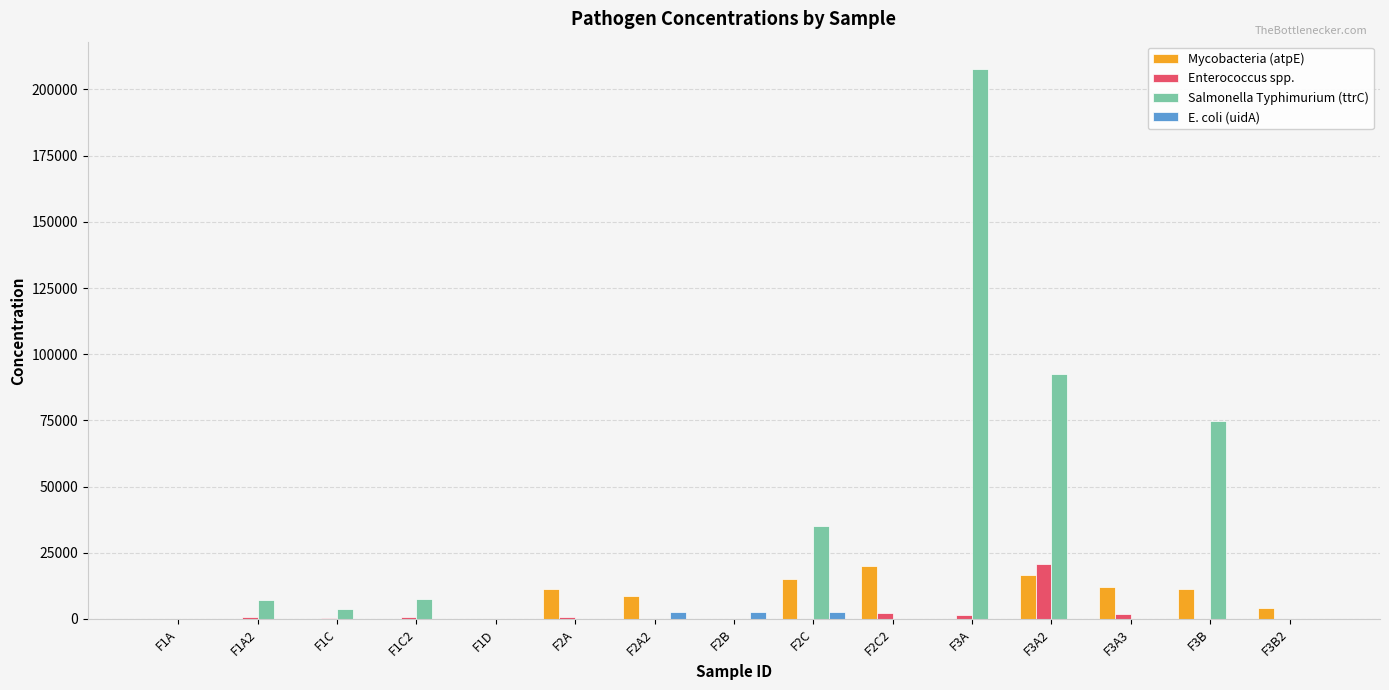

What is the sum of the Salmonella Typhimurium (ttrC) values at F3B and F3A2?

167210.5